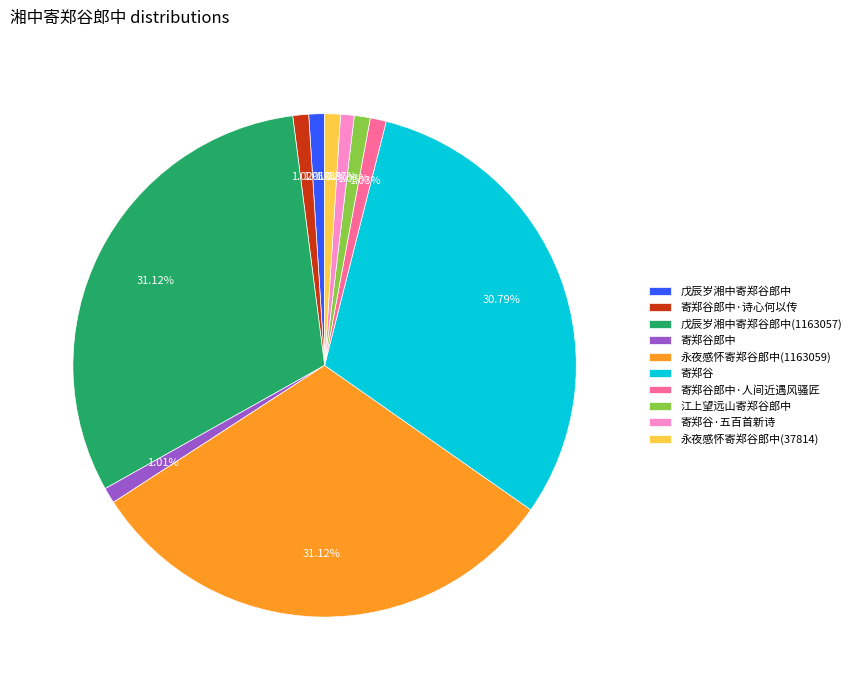

To the nearest percent, what is the combined percentage of 寄郑谷郎中·诗心何以传 and 寄郑谷·五百首新诗?

2%